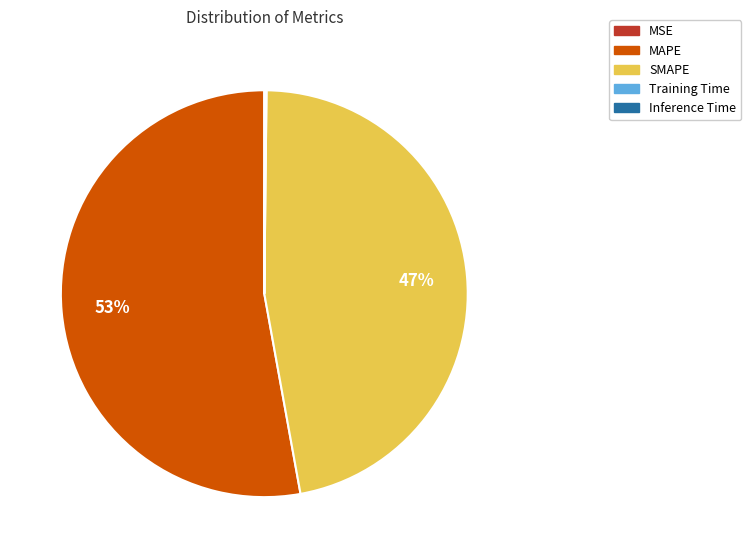

To the nearest percent, what percentage of the pie is SMAPE?

47%